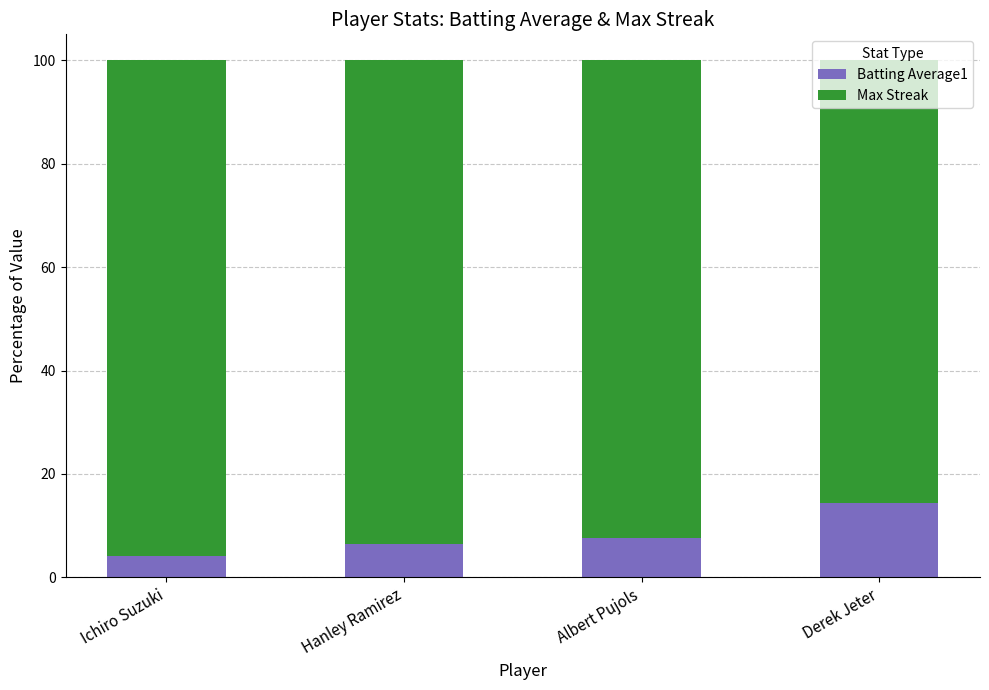

What value does the Batting Average1 series have at Derek Jeter?

14.3